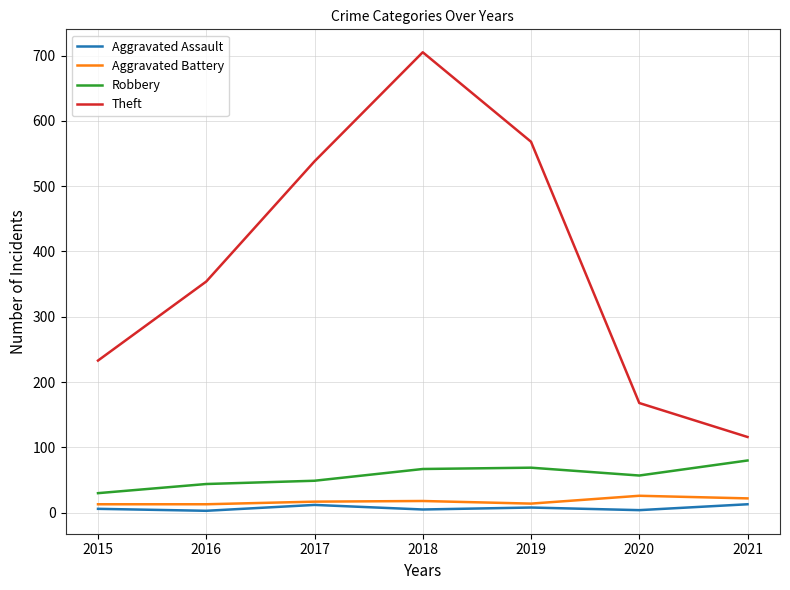

True or false: Aggravated Assault has more than 2 interior local peaks.

False